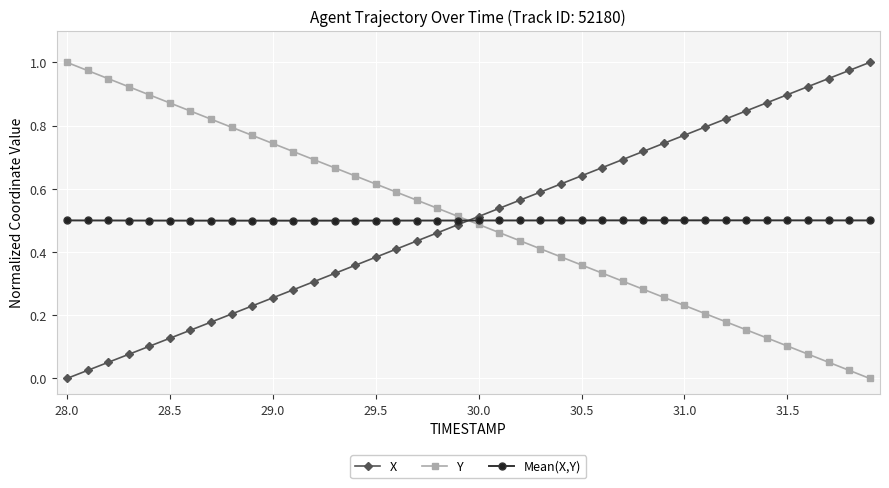

What is the sum of all X values?

20.0